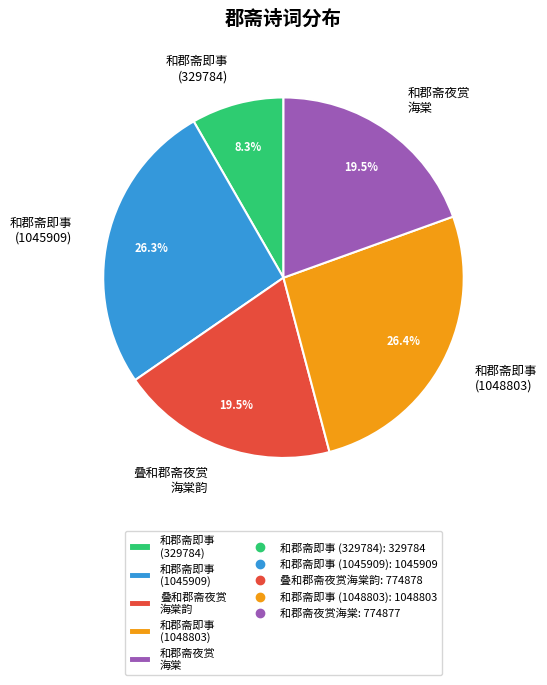

What is the ratio of the value at 和郡斋即事 (329784) to the value at 和郡斋夜赏 海棠?

0.4